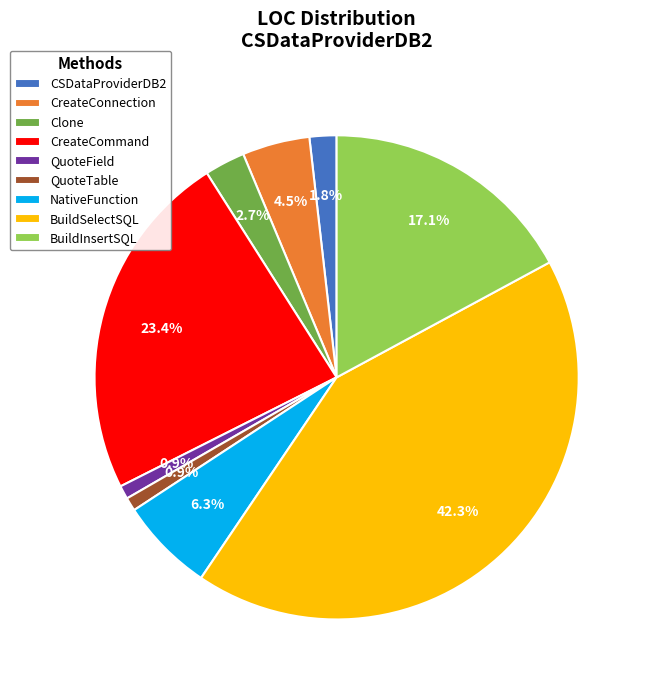

What is the largest slice in the pie chart?

BuildSelectSQL